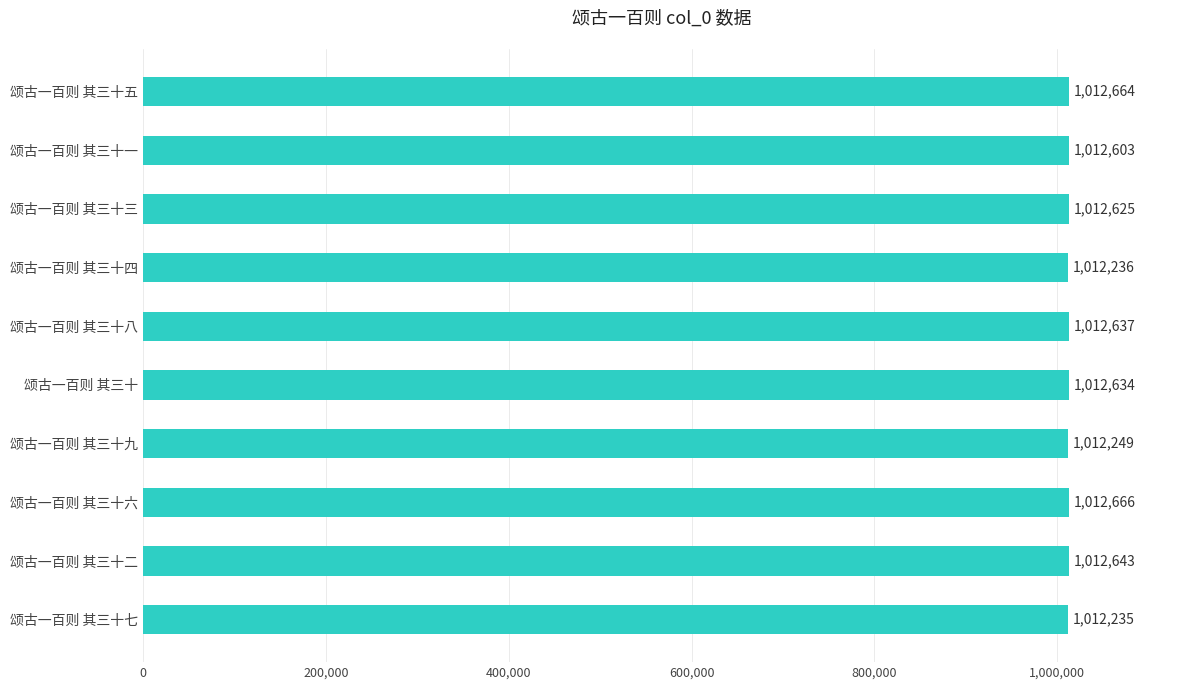

Is it true that the value at 颂古一百则 其三十 is 1012634?

True